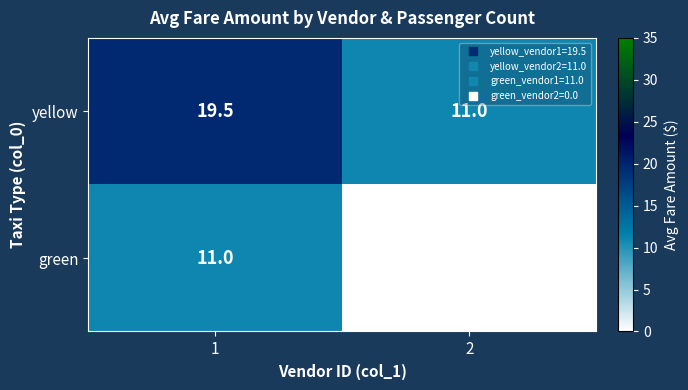

How many categories are shown in the chart?

2